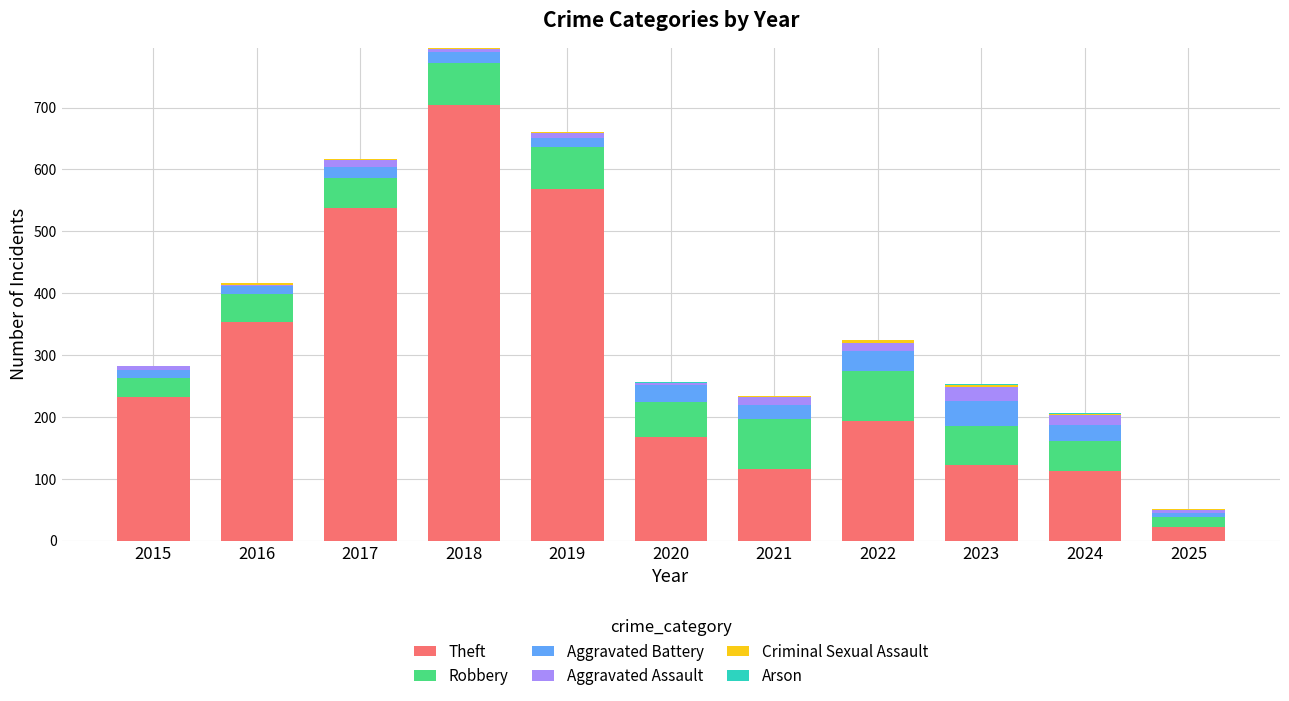

At which label does Theft reach its peak?

2018